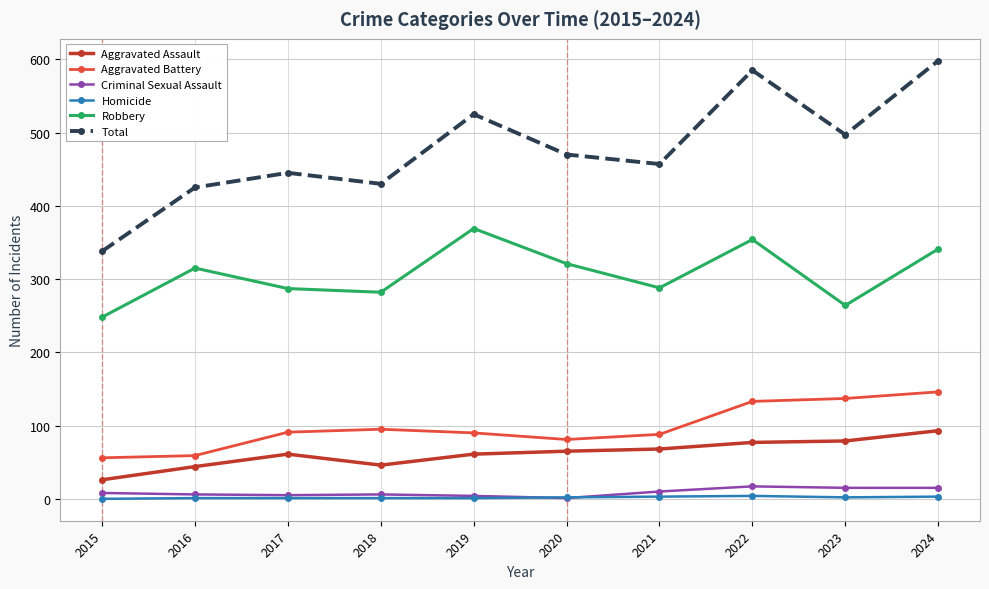

How many series are shown in this chart?

6